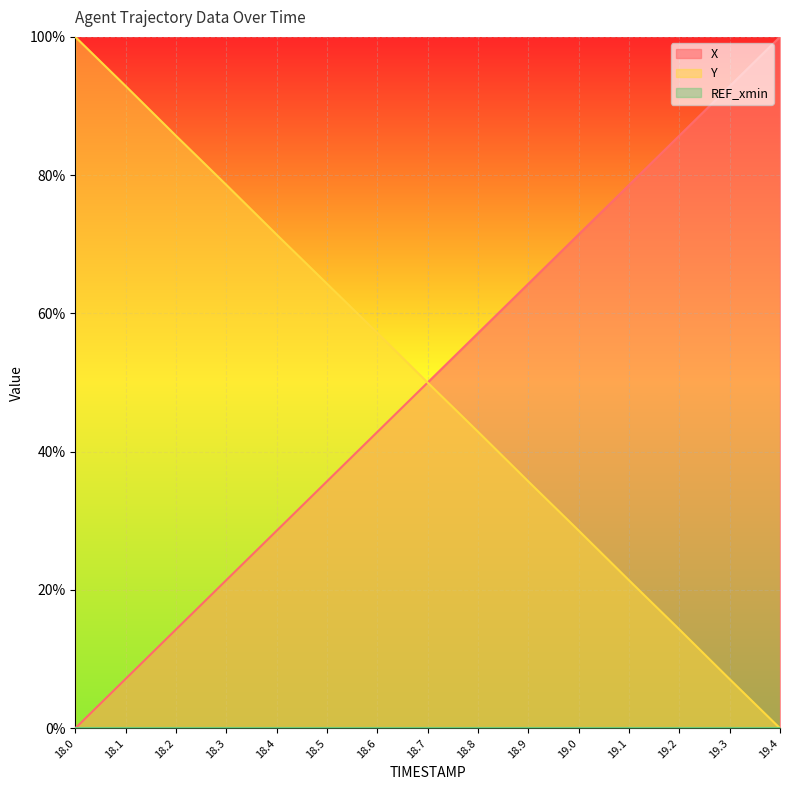

What is the difference between the second highest and second lowest values in the X series?

85.7